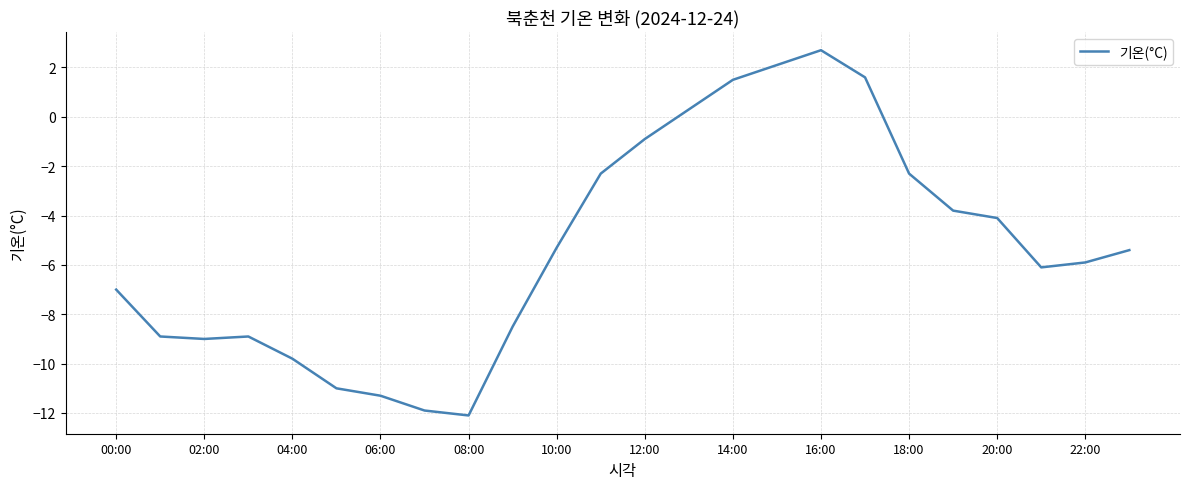

What is the smallest value displayed?

-12.1